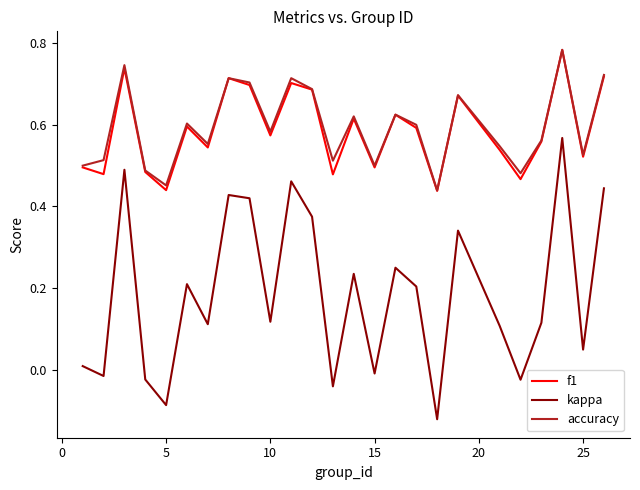

In f1, how many points are lower than both neighbors (excluding endpoints)?

9